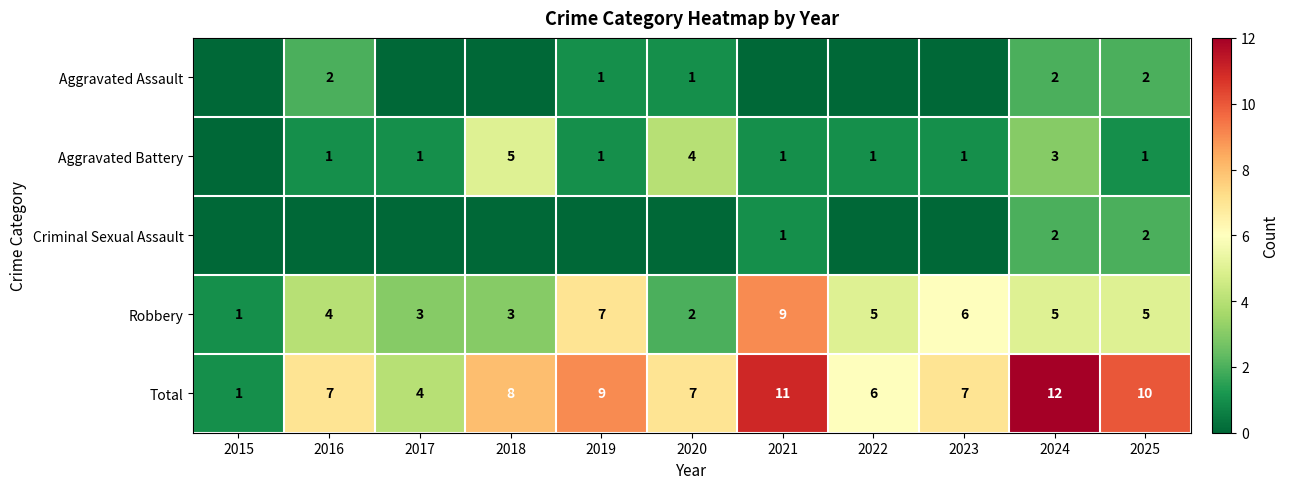

True or false: Aggravated Assault has a value of 1 at 2020.

True